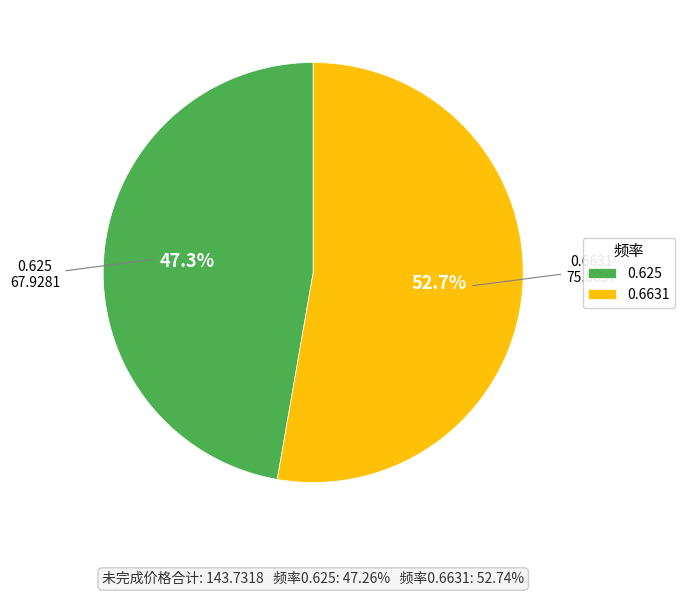

What portion of the pie excludes 0.625?

52.7%